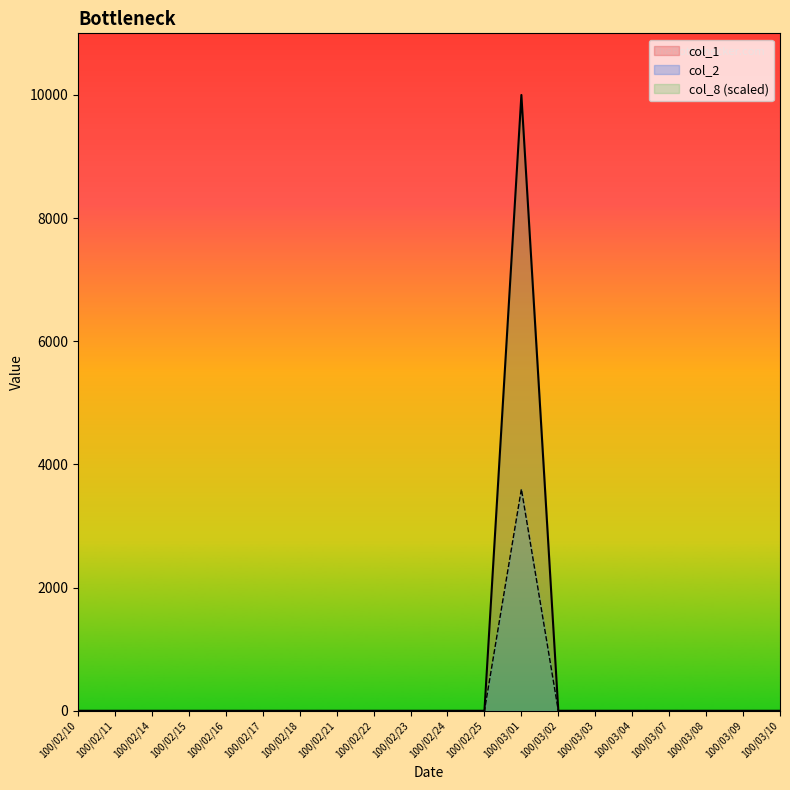

What is the label of the 13th point from the left?

100/03/01